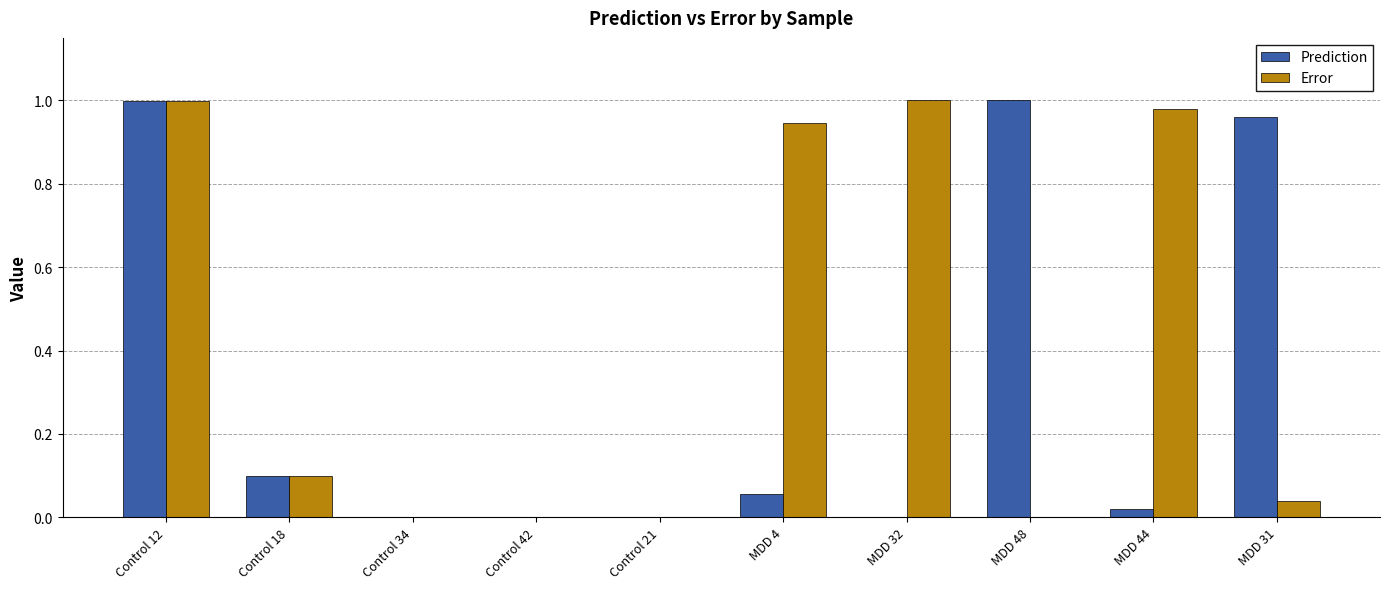

Are the bars grouped side by side (vs. stacked)?

Yes